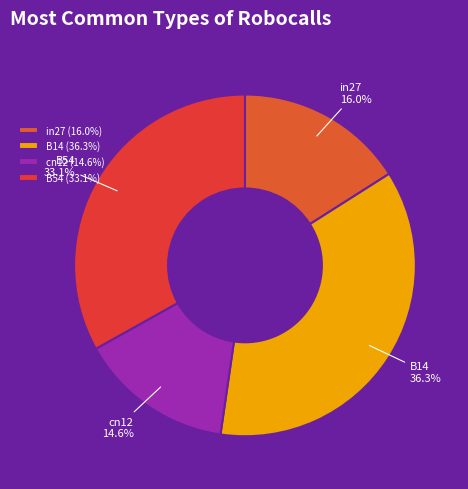

Is there a majority slice in this chart?

No